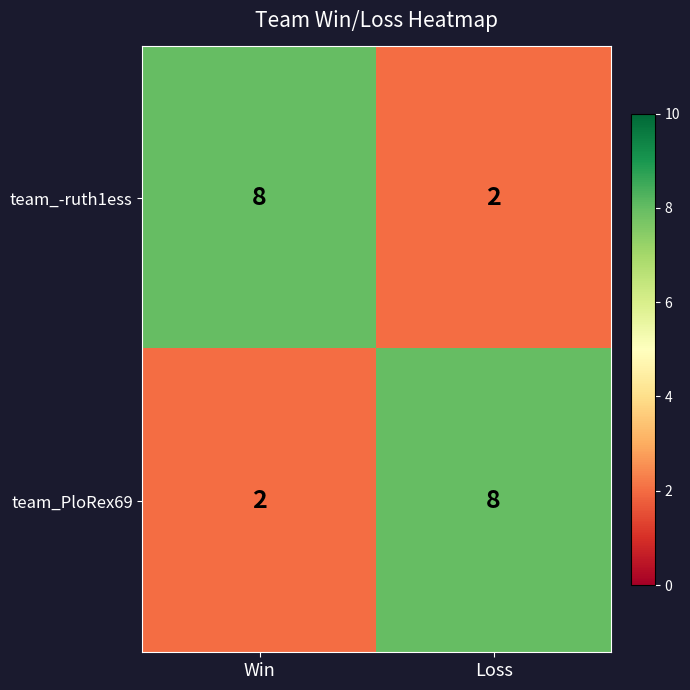

Which label corresponds to the largest value in the chart?

Win